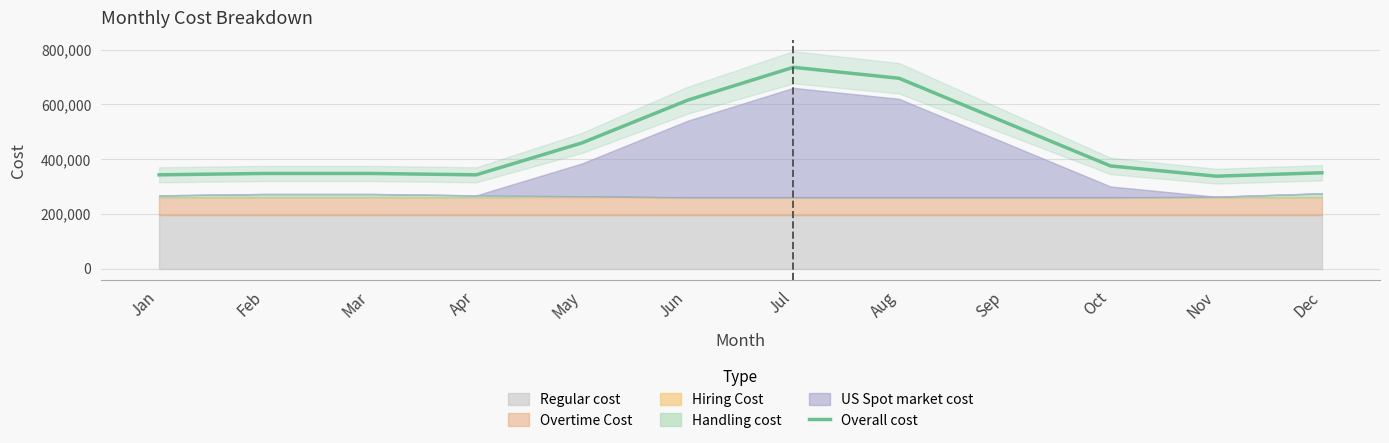

What is the difference between the values at Apr and Aug?

352500